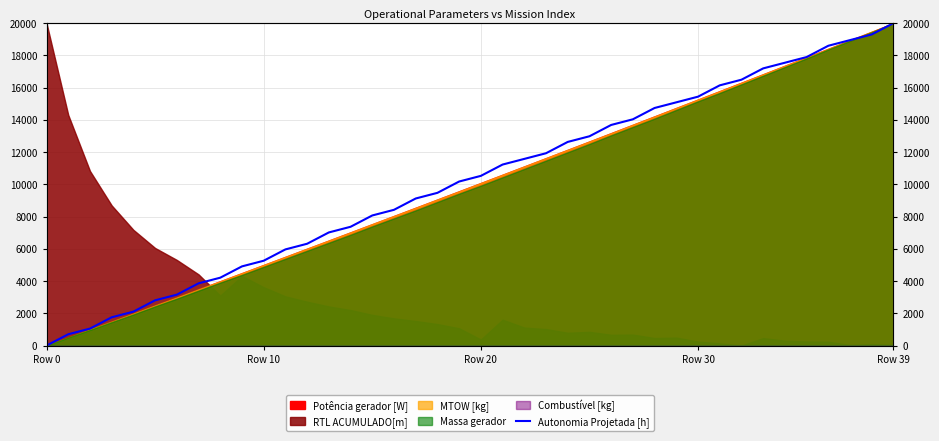

Which label corresponds to the smallest value in the chart?

Row 0